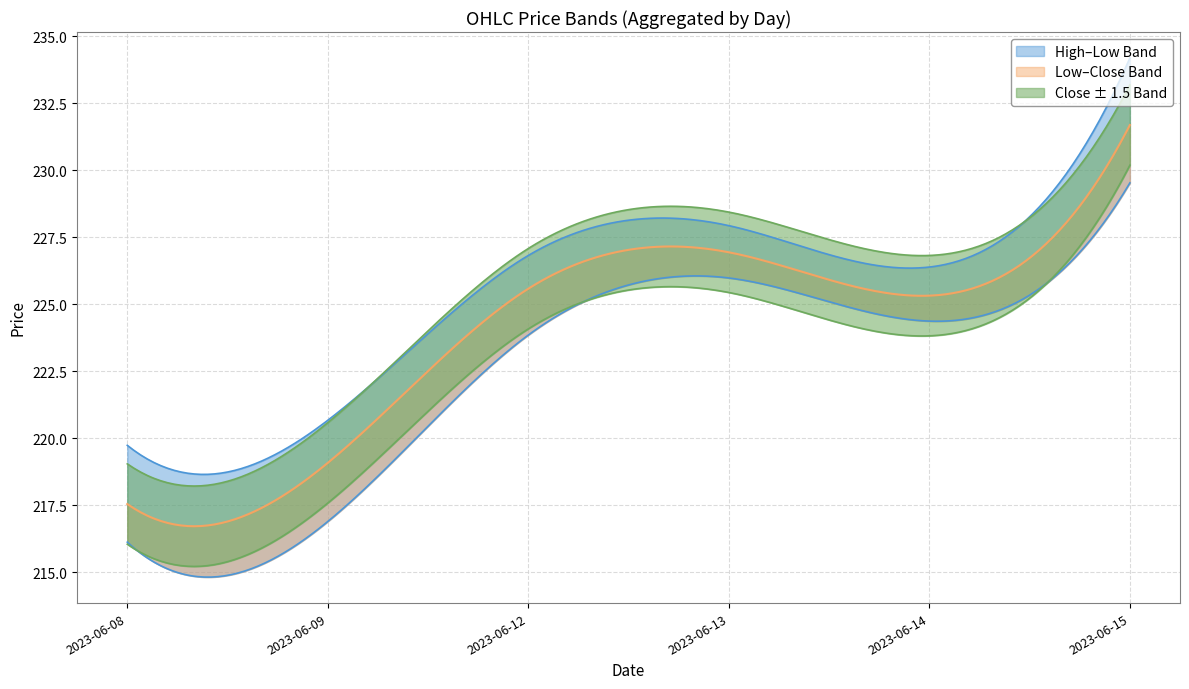

How many lines are shown in the chart?

3